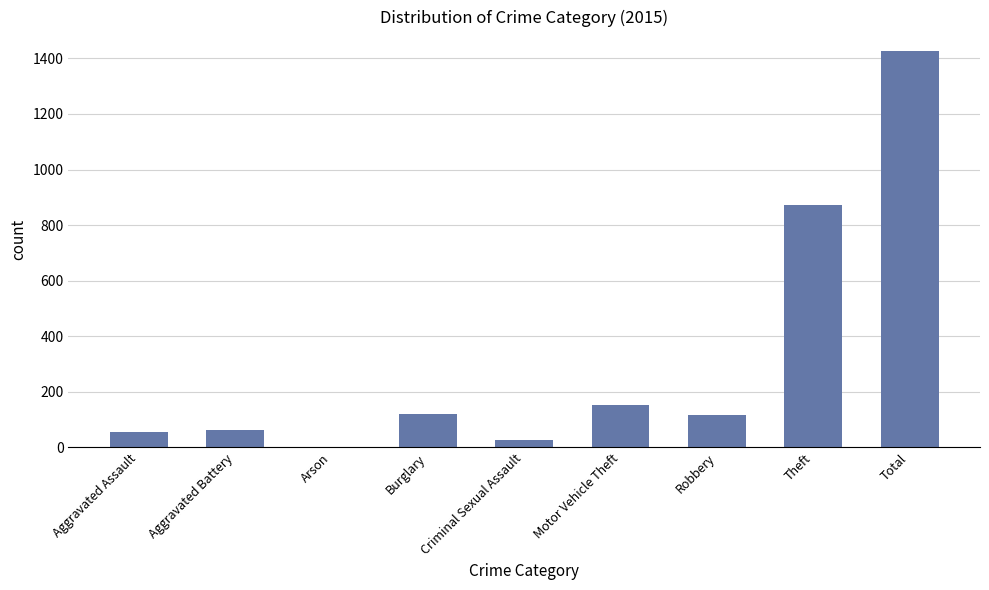

The value at Motor Vehicle Theft is 152. True or false?

True